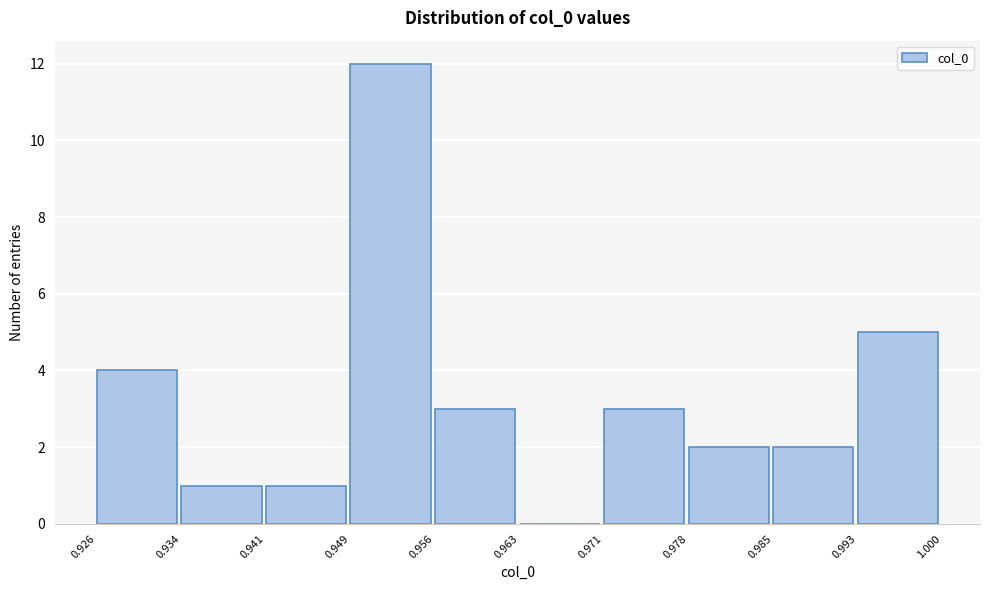

Which range on the x-axis has the tallest bar?

0.949 to 0.956